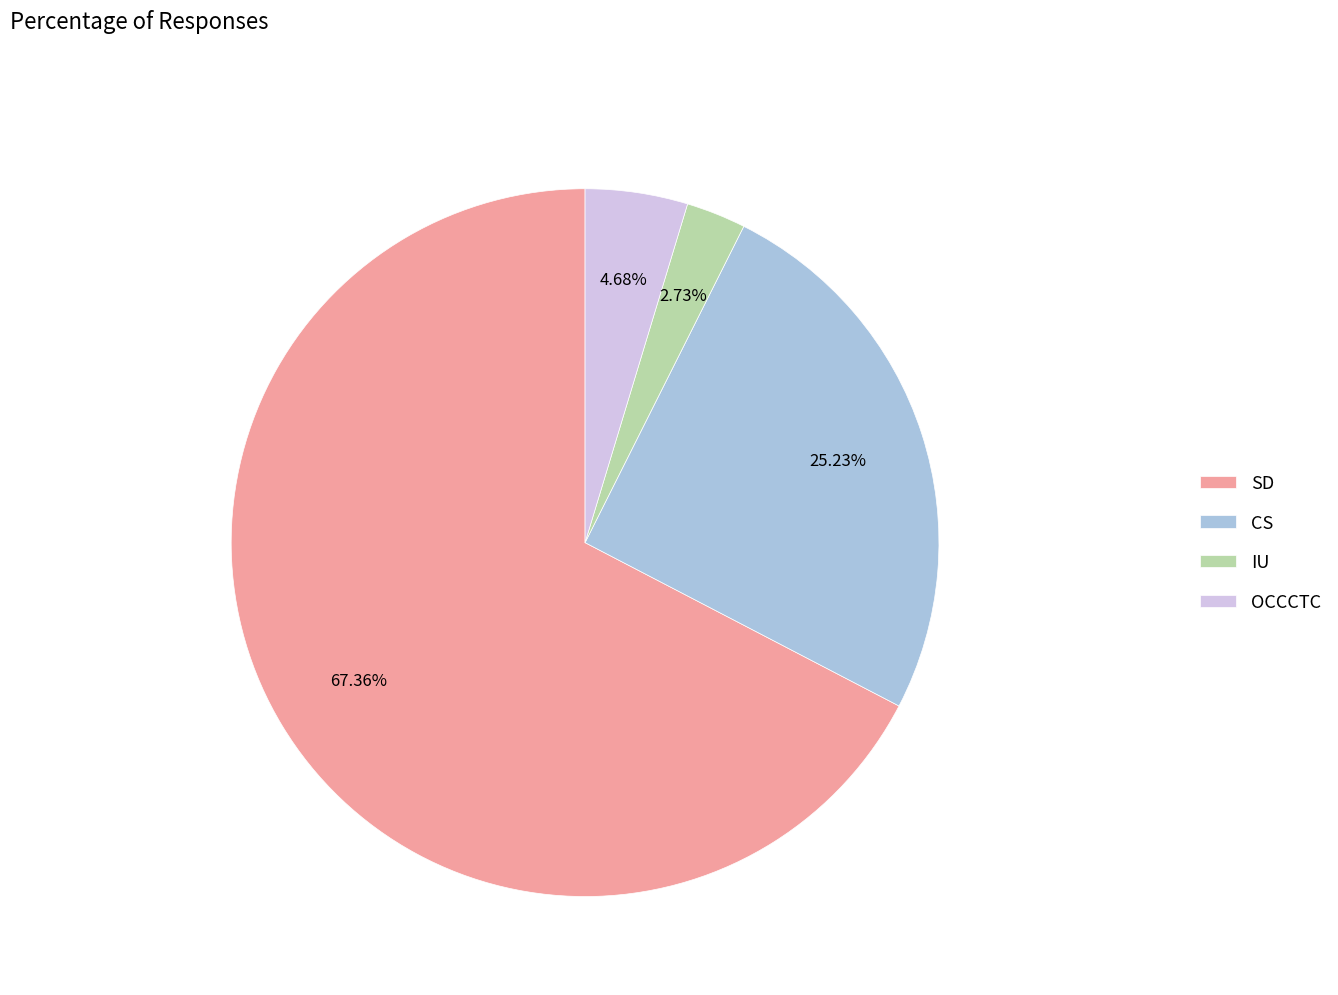

To the nearest percent, what is the average slice percentage?

25%